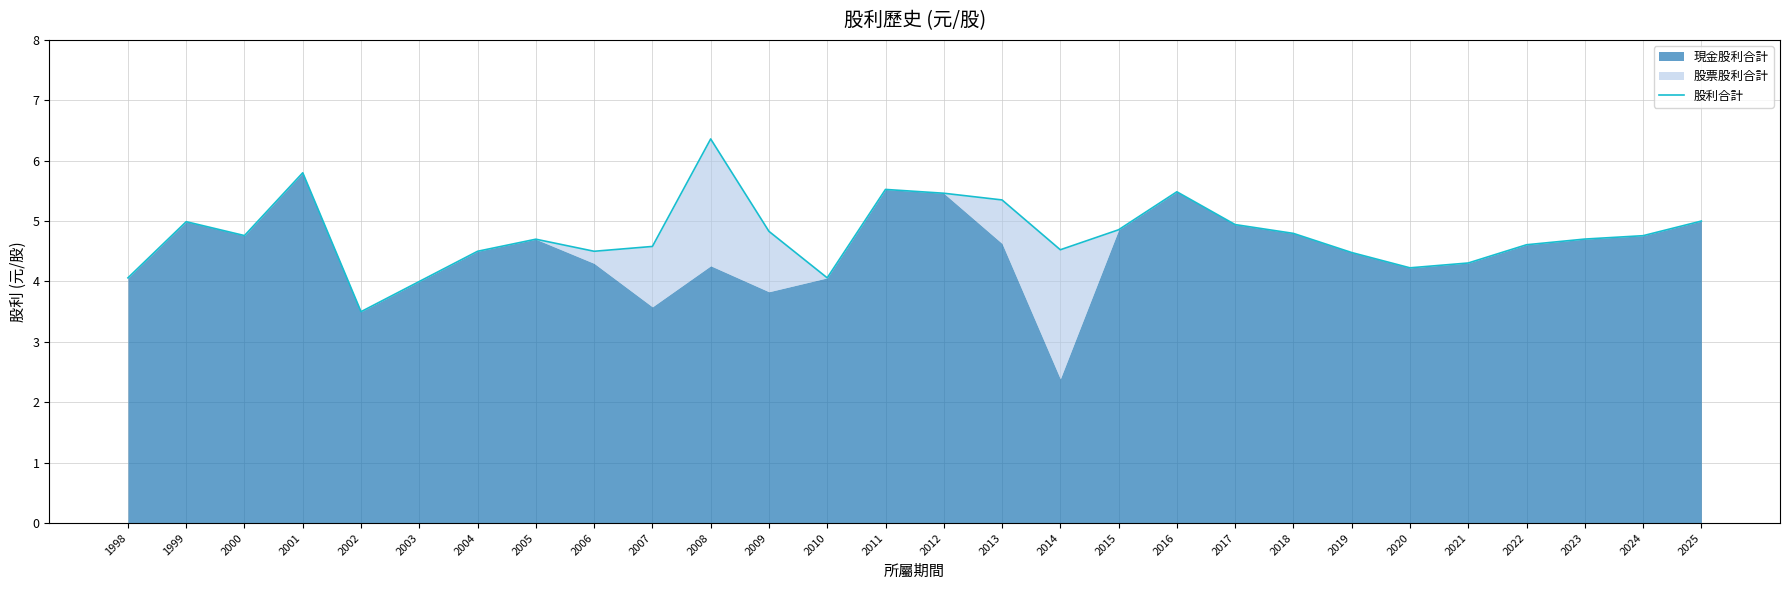

True or false: there are more than 2 points higher than both neighbors.

True